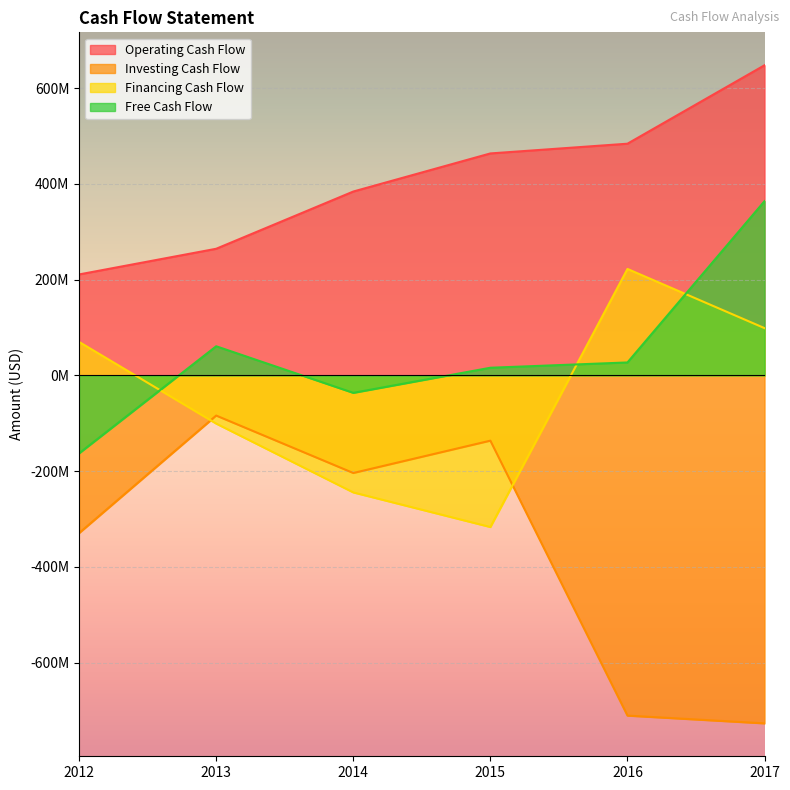

Between 2014 and 2012, which is larger?

2014